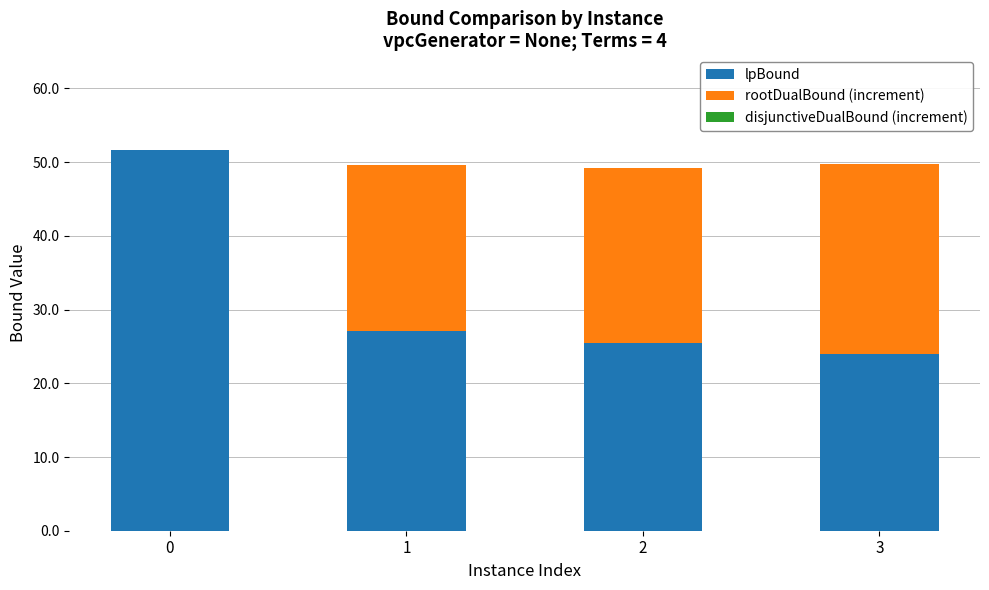

How many distinct data groups are displayed?

2